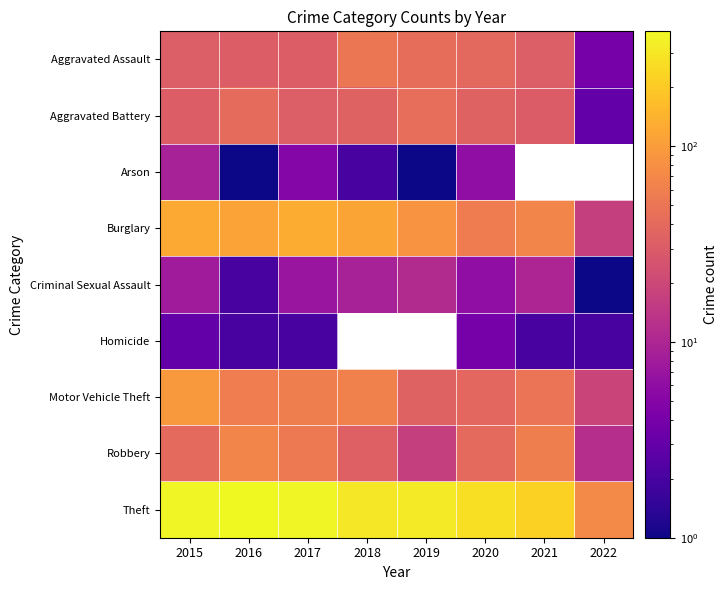

What is the highest value of the Motor Vehicle Theft series?

94.0